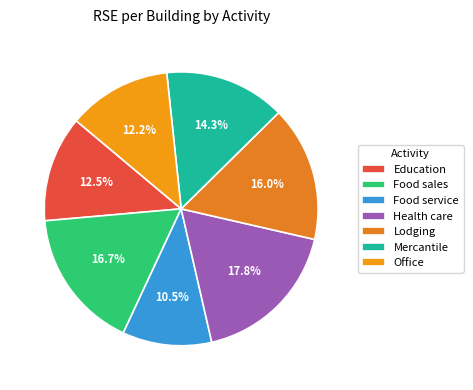

Which slice is the largest?

Health care